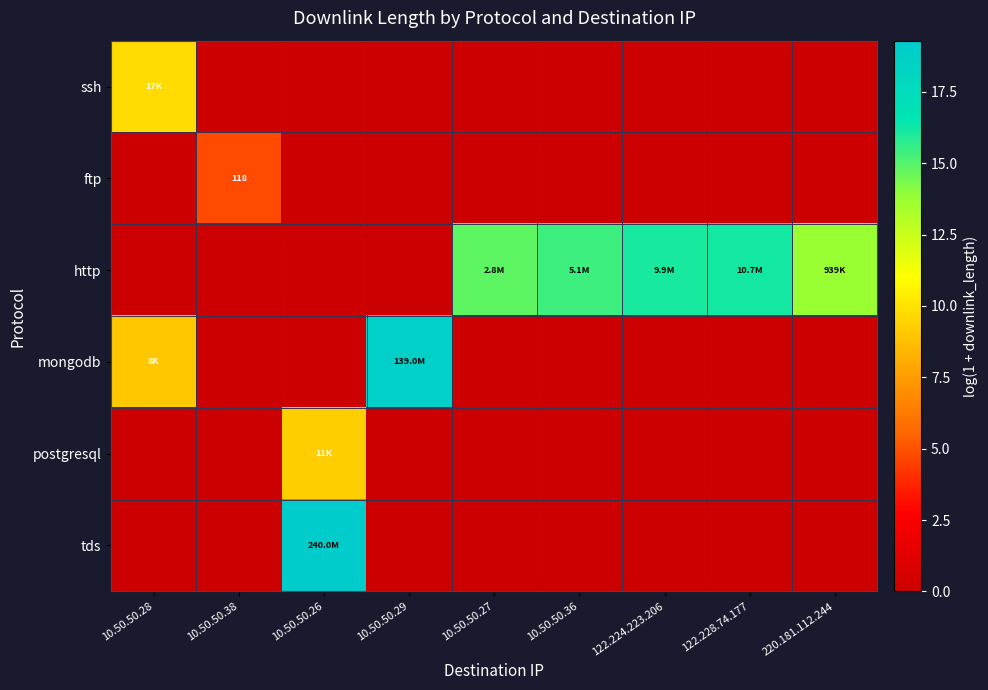

Rank the categories by mongodb value from highest to lowest.

10.50.50.29, 10.50.50.28, 10.50.50.38, 10.50.50.26, 10.50.50.27, 10.50.50.36, 122.224.223.206, 122.228.74.177, 220.181.112.244